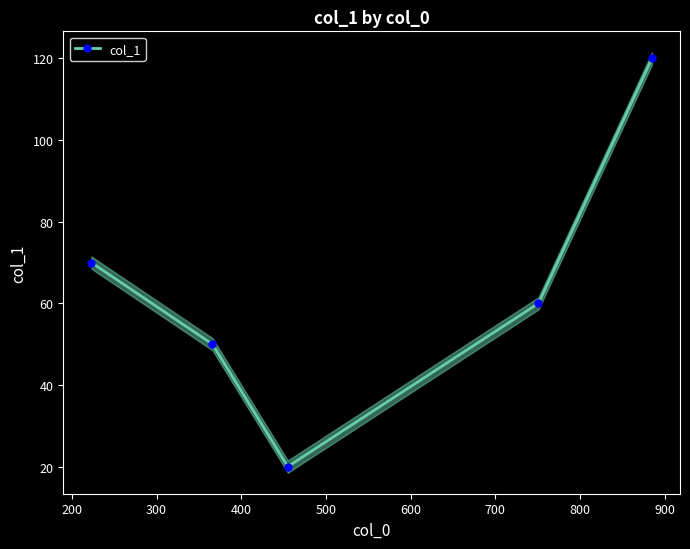

What is the value of the 1st point from the left?

70